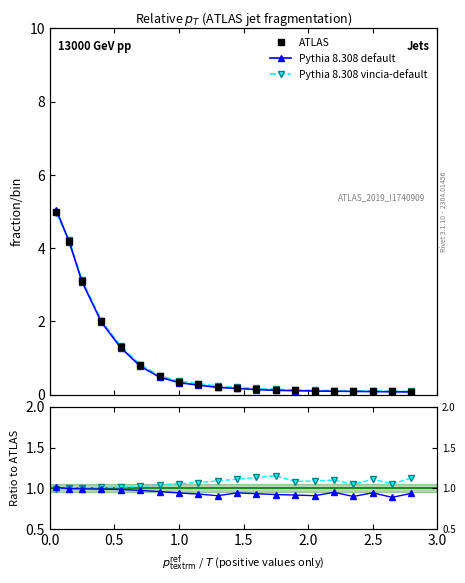

Reading left to right, transcribe all the data shown in this chart.

ATLAS: 5.0	4.2	3.1	2.0	1.3	0.8	0.5	0.3	0.3	0.2	0.2	0.1	0.1	0.1	0.1	0.1	0.1	0.1	0.1	0.1
Pythia 8.308 default: 1.0	1.0	1.0	1.0	1.0	1.0	1.0	0.9	0.9	0.9	0.9	0.9	0.9	0.9	0.9	0.9	0.9	0.9	0.9	0.9
Pythia 8.308 vincia-default: 1.0	1.0	1.0	1.0	1.0	1.0	1.0	1.1	1.1	1.1	1.1	1.1	1.2	1.1	1.1	1.1	1.1	1.1	1.1	1.1